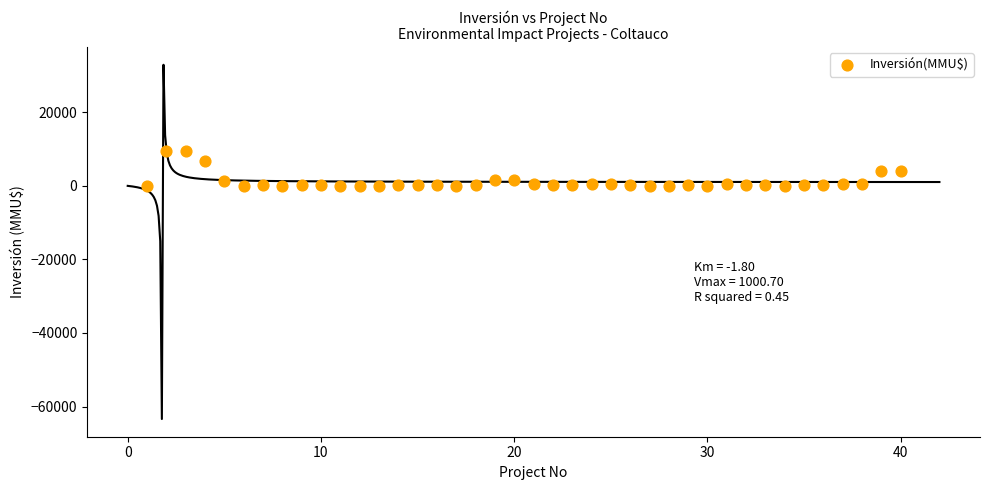

What is the range of Y values (max minus min)?

9450